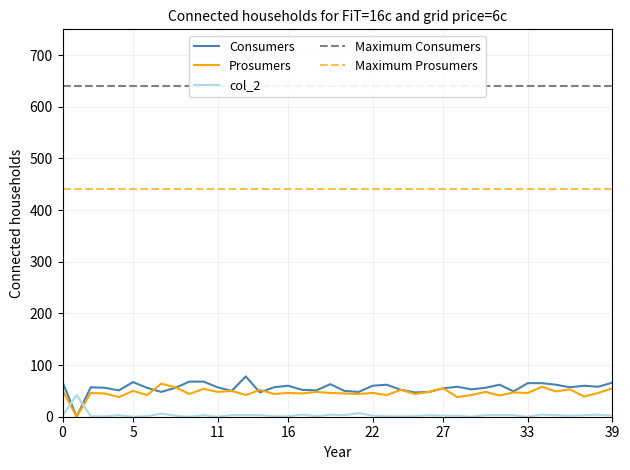

How many lines are shown in the chart?

3